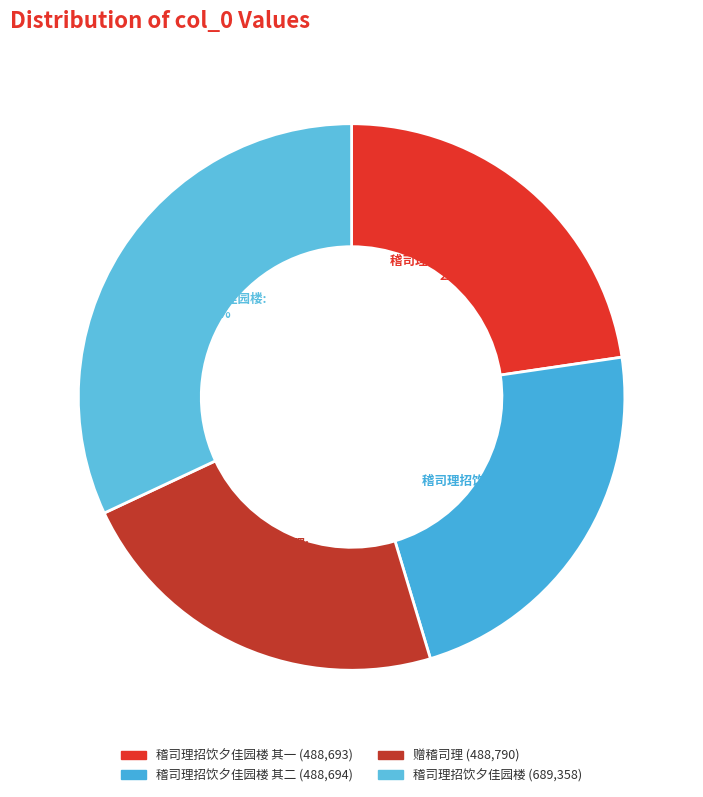

What is the smallest slice in the pie chart?

稽司理招饮夕佳园楼 其一